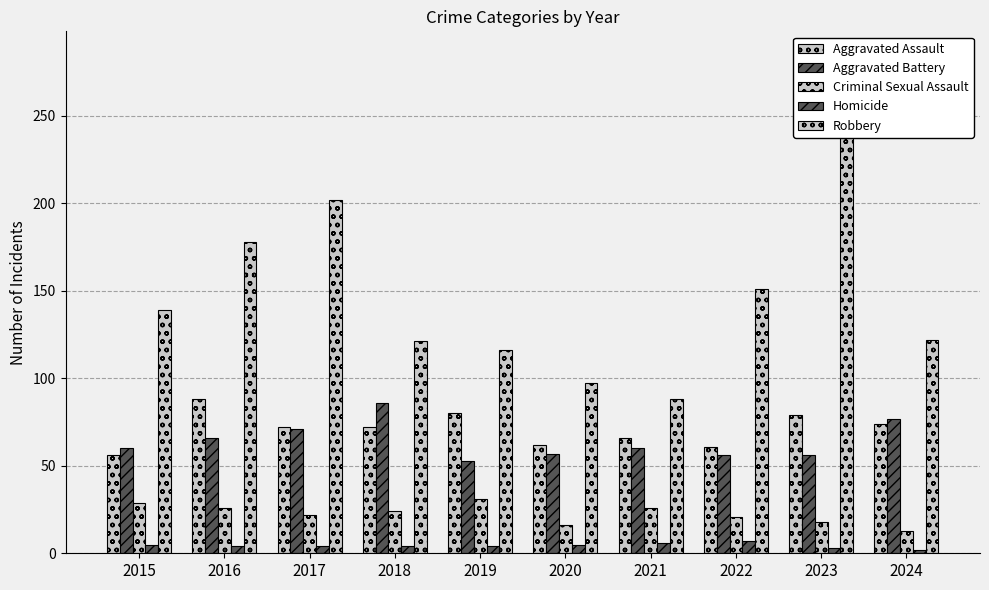

At which label does Criminal Sexual Assault reach its peak?

2019